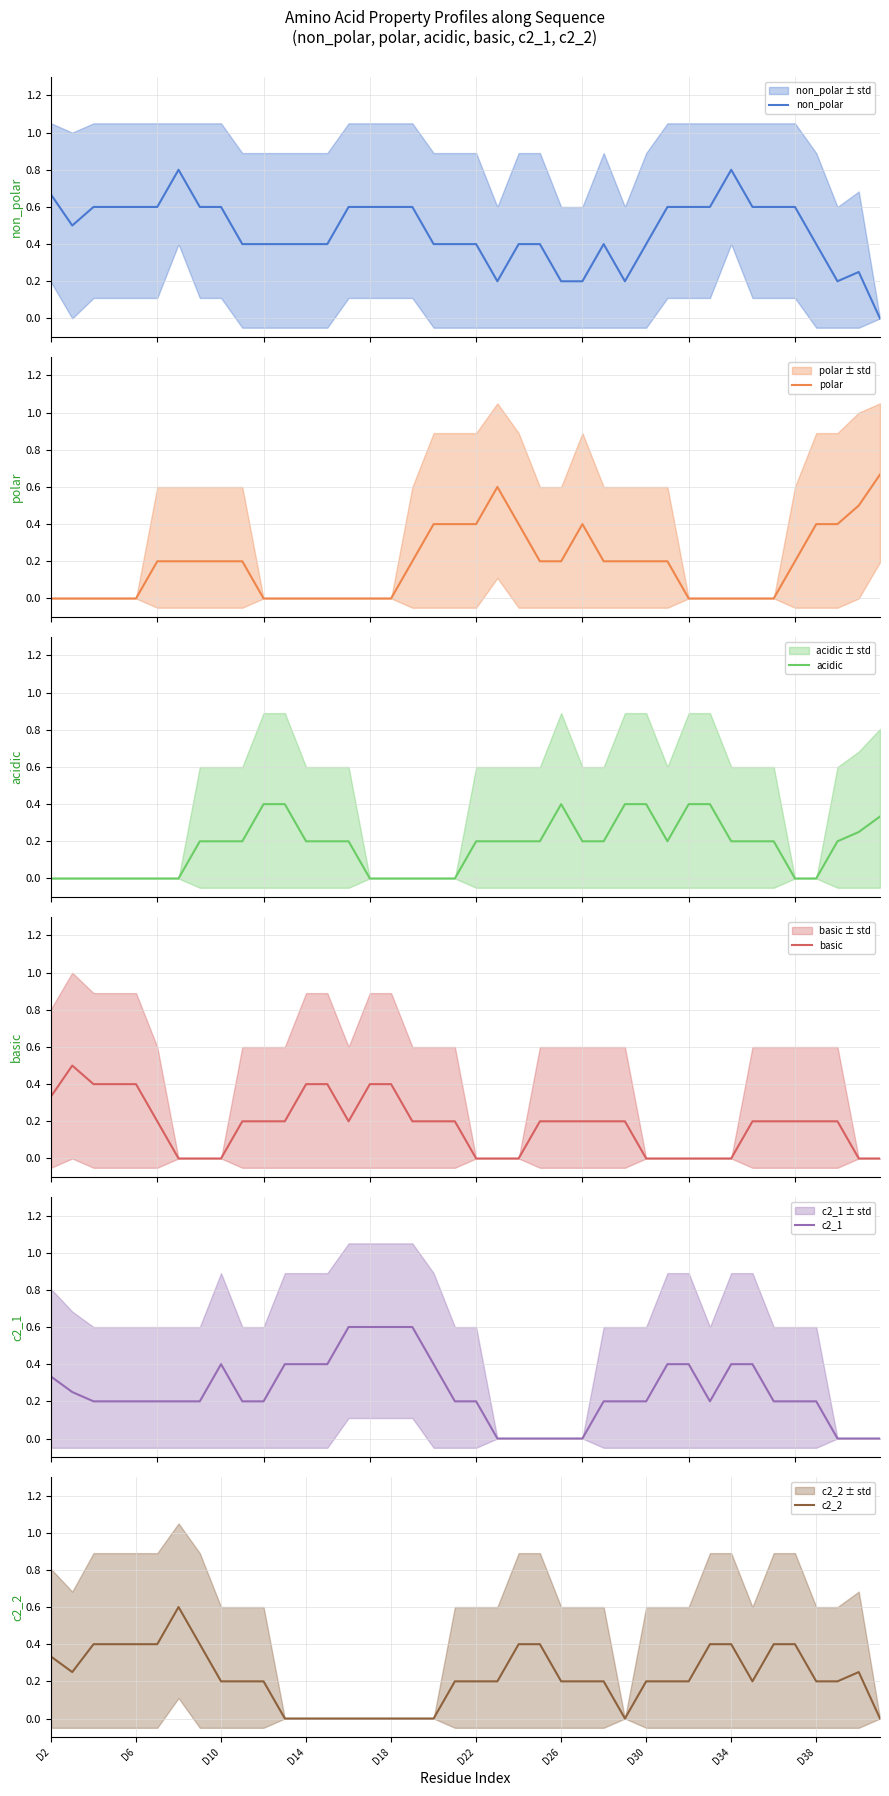

What is the sum of all polar values?

7.2